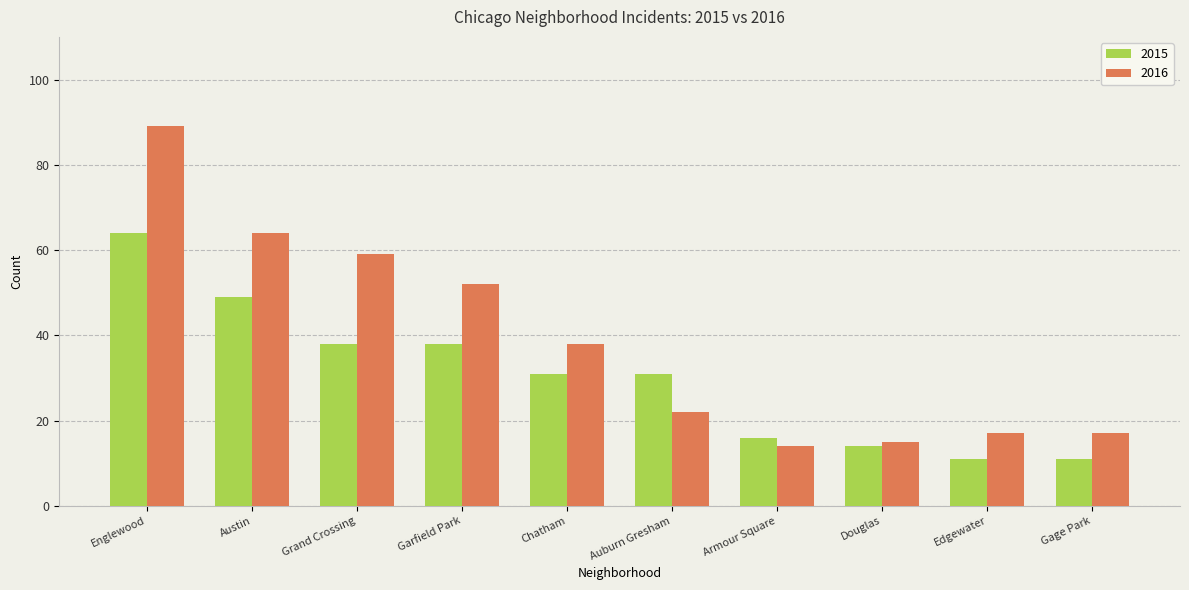

Is it true that 2016 equals 35 at Auburn Gresham?

False